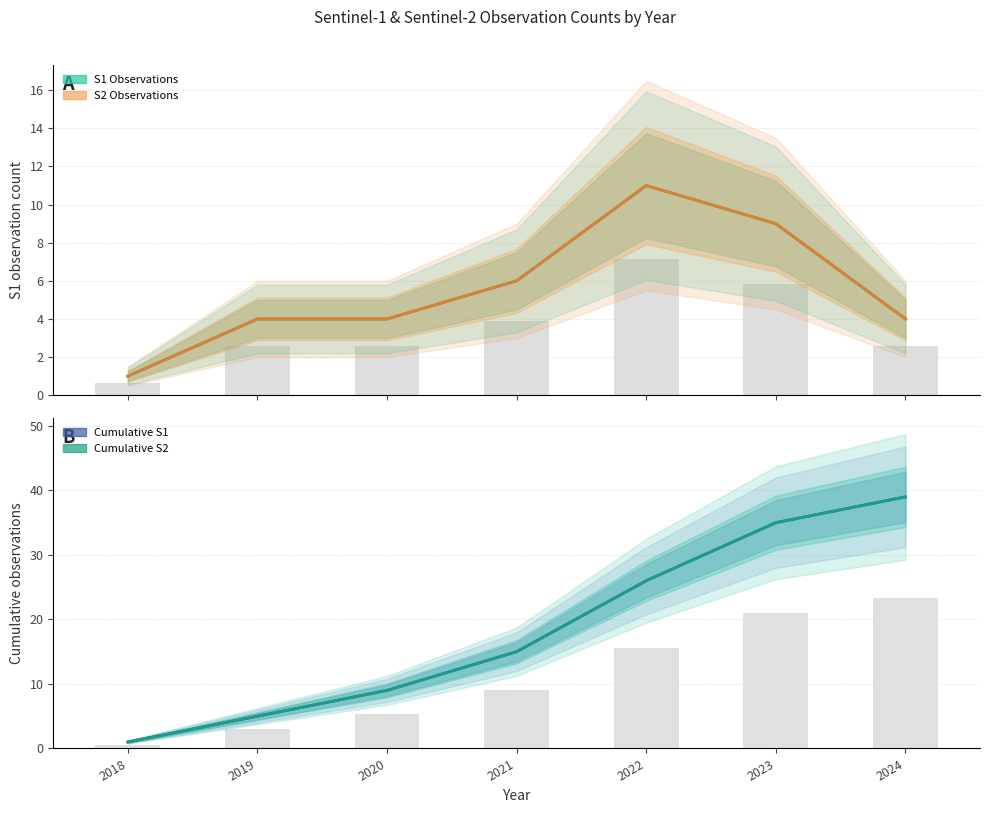

At which label does S1 Observations reach its minimum?

2018